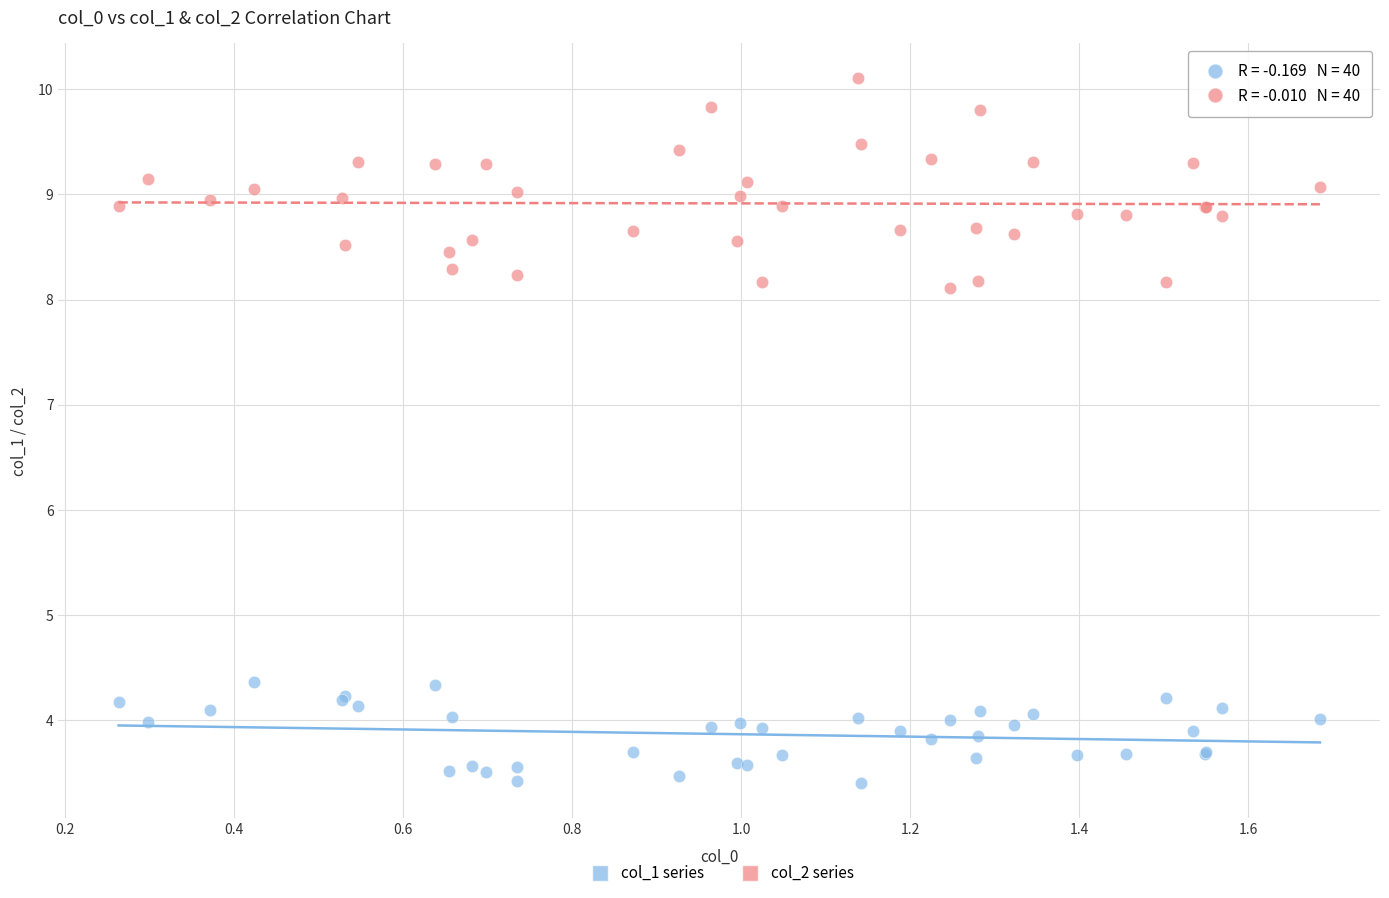

Which series has the largest Y range (max minus min)?

col_2 series